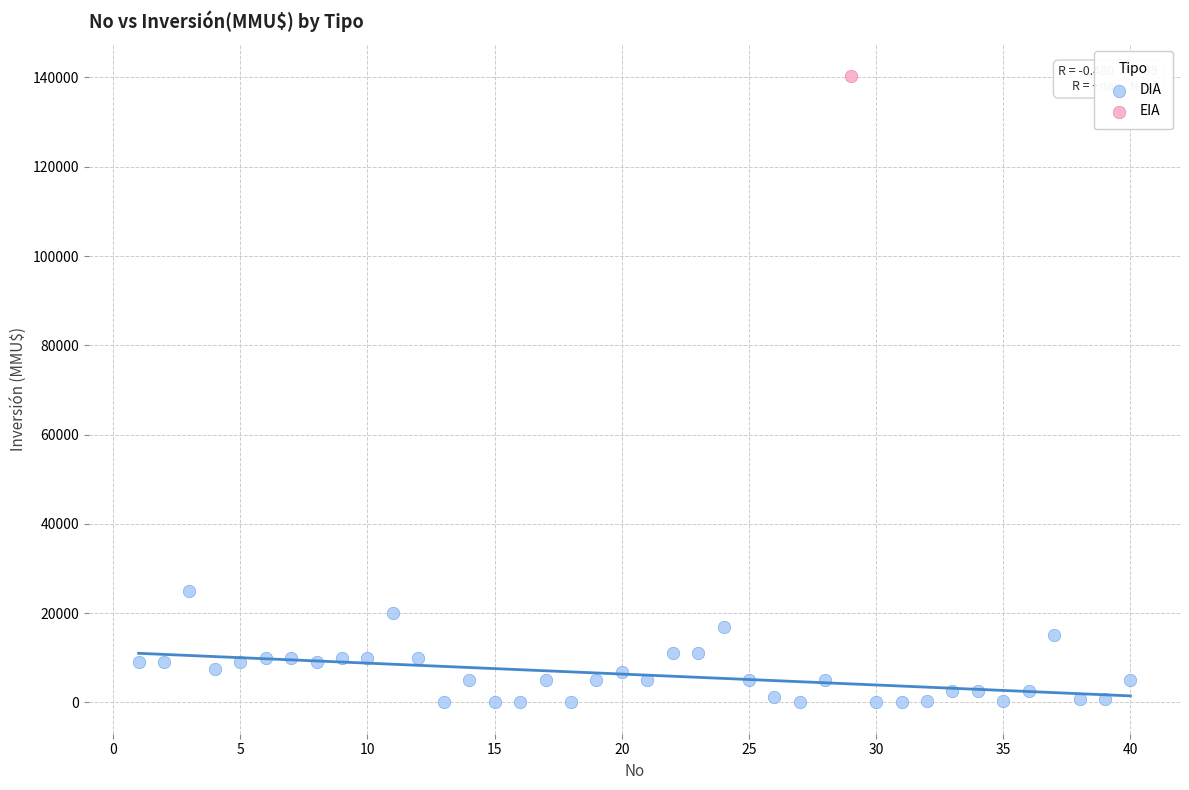

What are all the series names shown in the legend?

DIA, EIA